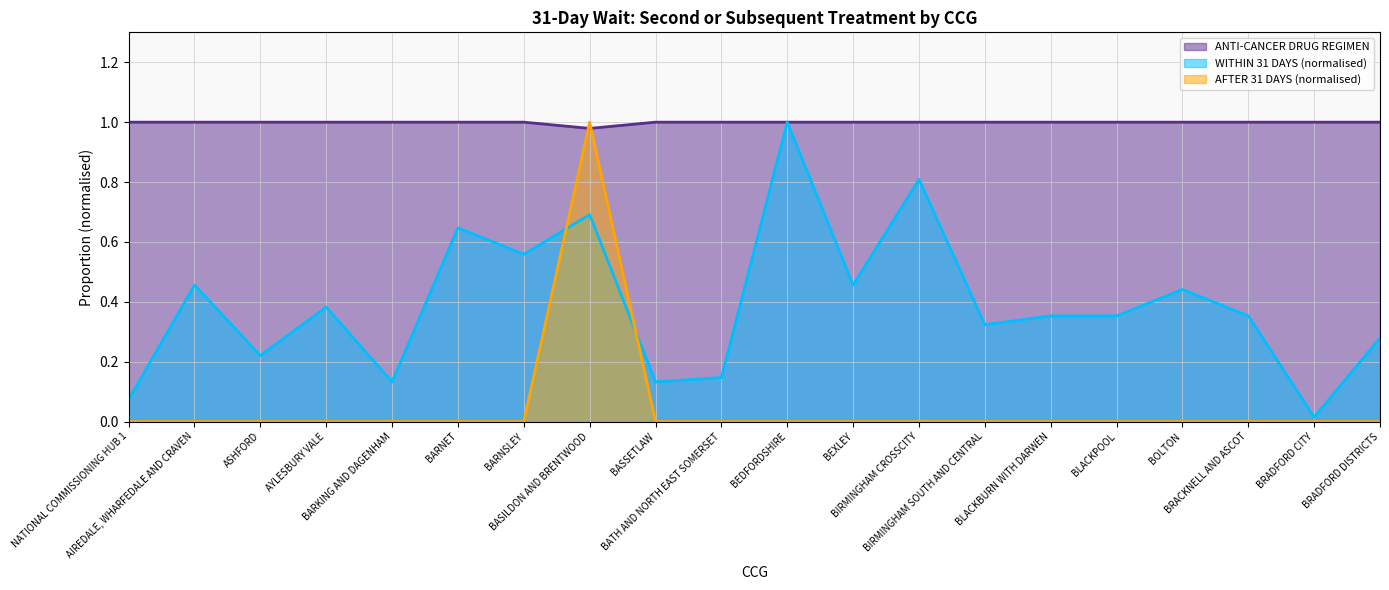

Which series has the largest total across all categories?

ANTI-CANCER DRUG REGIMEN